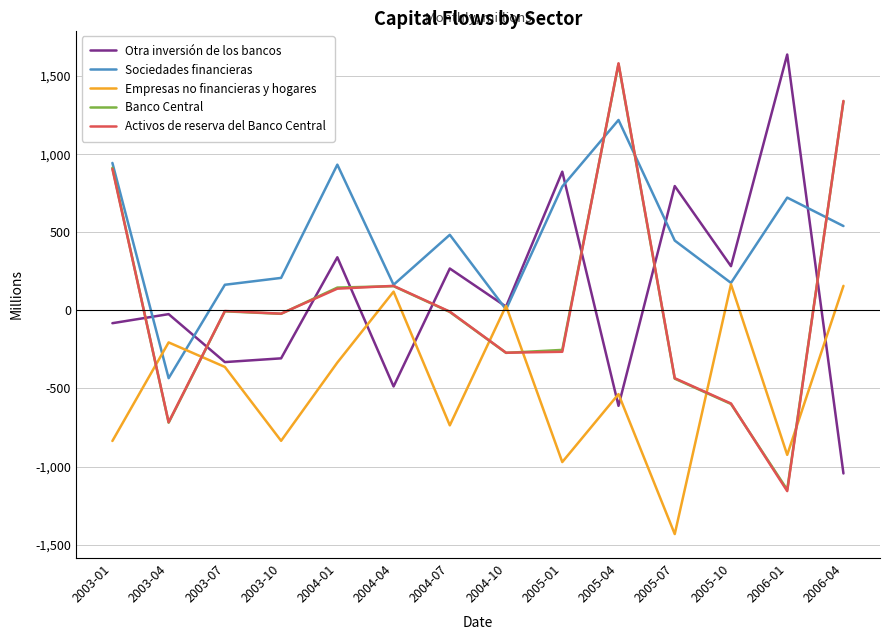

Where do Empresas no financieras y hogares and Activos de reserva del Banco Central first cross each other?

2003-01 and 2003-04